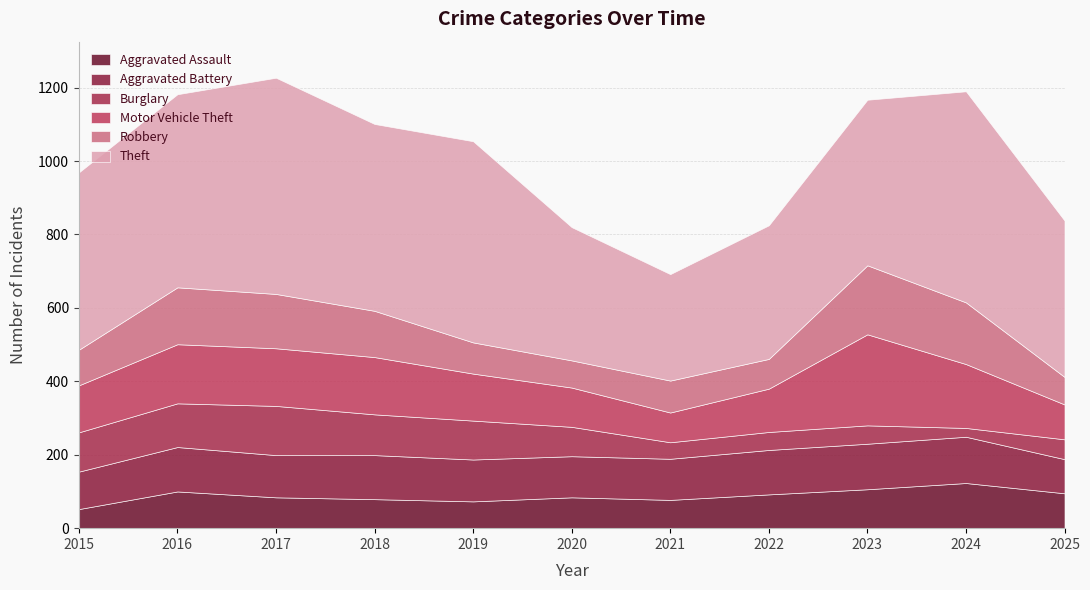

What are all the series names shown in the legend?

Aggravated Assault, Aggravated Battery, Burglary, Motor Vehicle Theft, Robbery, Theft